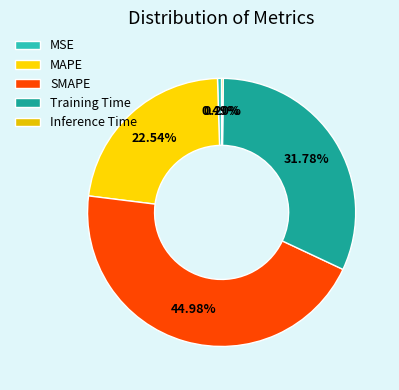

Is there any slice that represents more than half of the pie?

No